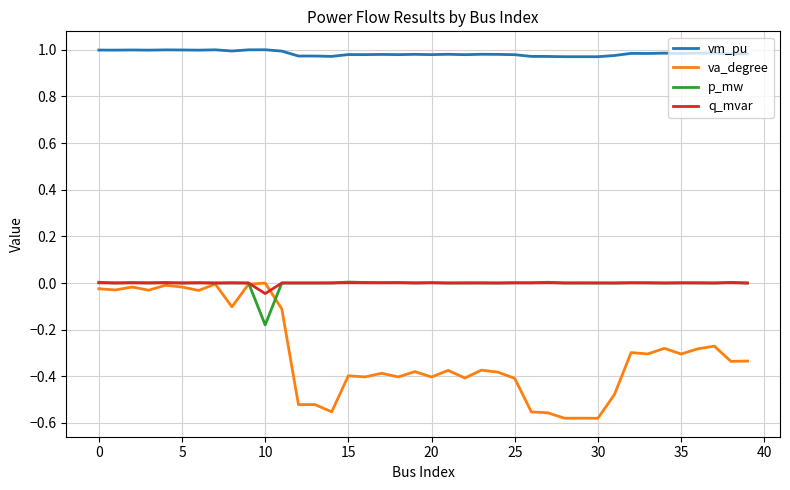

Which series has the widest spread of values?

va_degree